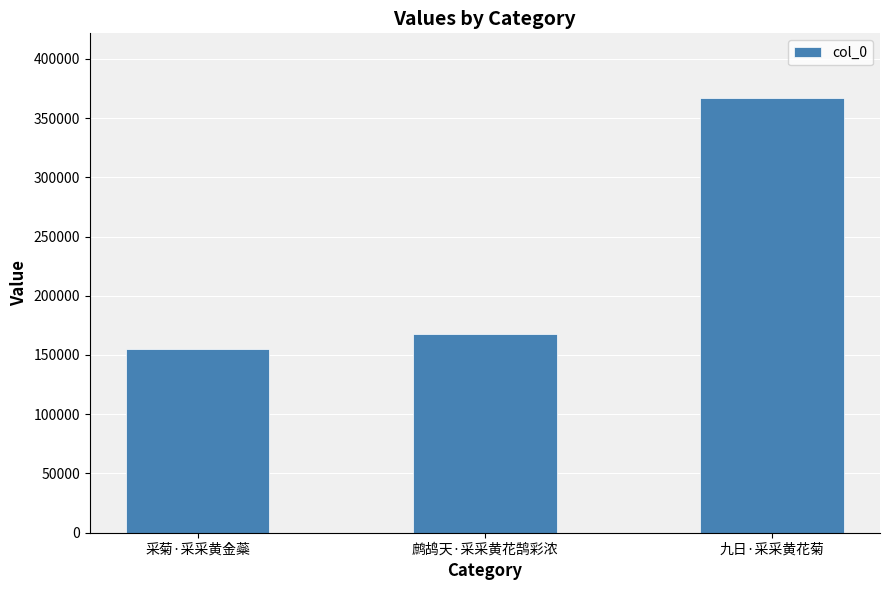

Which label corresponds to the smallest value in the chart?

采菊·采采黄金蘂